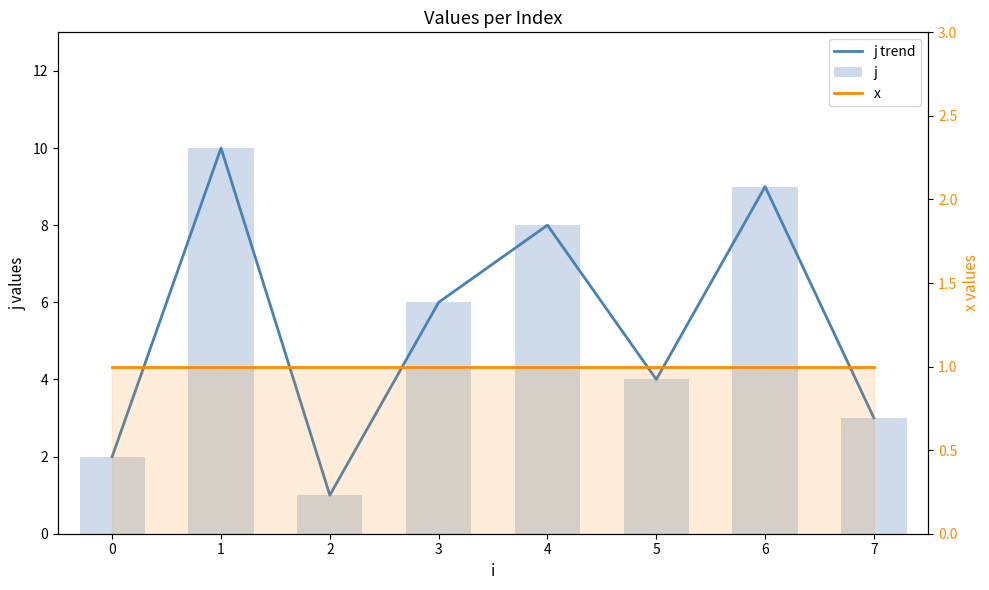

Which series has the widest spread of values?

j trend